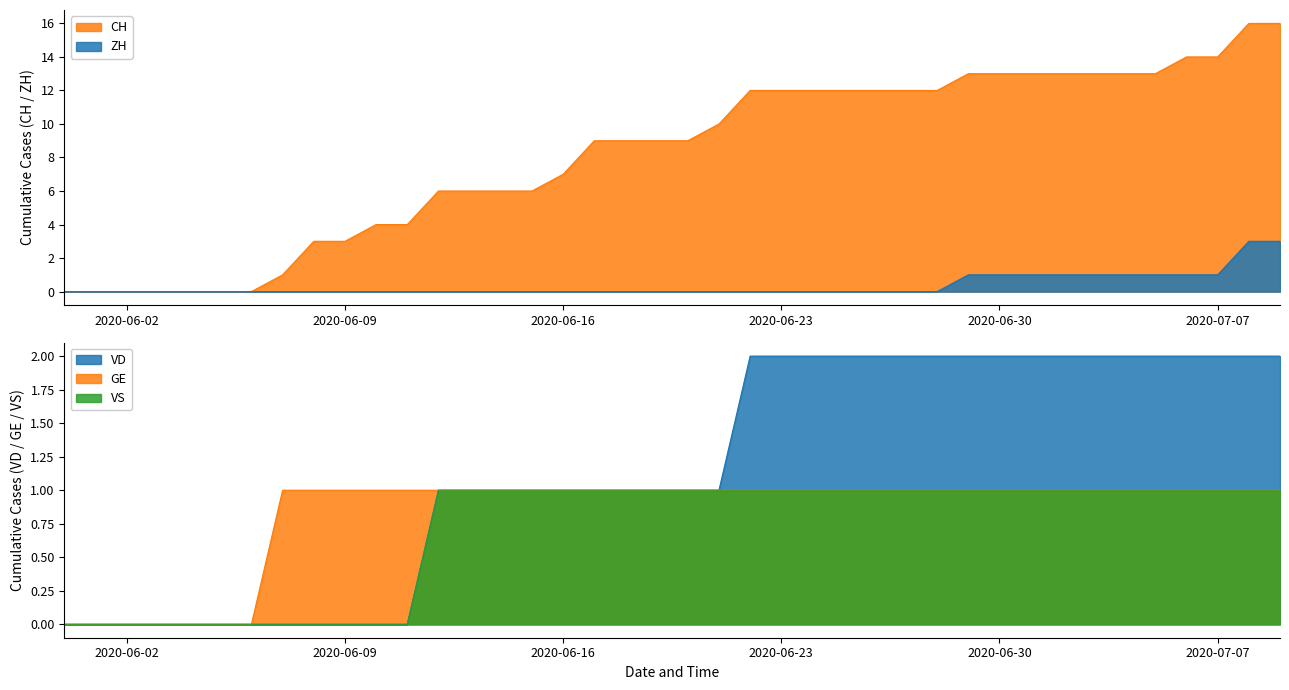

Reading left to right, extract all data points from this chart.

CH: 0	0	0	0	0	0	0	1	3	3	4	4	6	6	6	6	7	9	9	9	9	10	12	12	12	12	12	12	12	13	13	13	13	13	13	13	14	14	16	16
ZH: 0	0	0	0	0	0	0	0	0	0	0	0	0	0	0	0	0	0	0	0	0	0	0	0	0	0	0	0	0	1	1	1	1	1	1	1	1	1	3	3
VD: 0	0	0	0	0	0	0	0	0	0	0	0	1	1	1	1	1	1	1	1	1	1	2	2	2	2	2	2	2	2	2	2	2	2	2	2	2	2	2	2
GE: 0	0	0	0	0	0	0	1	1	1	1	1	1	1	1	1	1	1	1	1	1	1	1	1	1	1	1	1	1	1	1	1	1	1	1	1	1	1	1	1
VS: 0	0	0	0	0	0	0	0	0	0	0	0	1	1	1	1	1	1	1	1	1	1	1	1	1	1	1	1	1	1	1	1	1	1	1	1	1	1	1	1